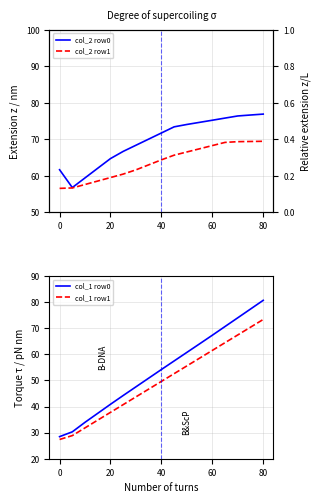

True or false: col_2 row0 and col_2 row1 intersect in this chart.

False